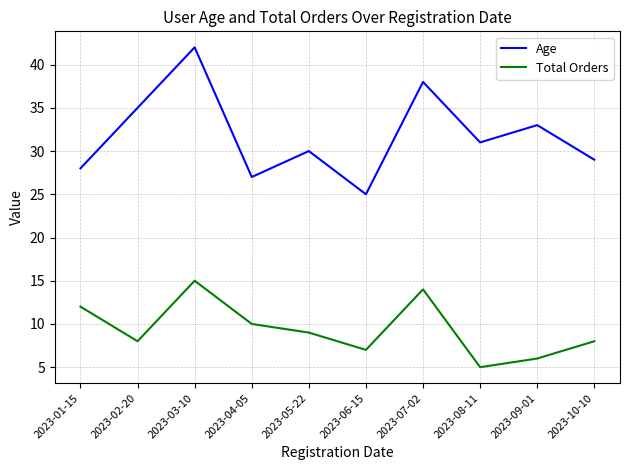

What are all the series names shown in the legend?

Age, Total Orders